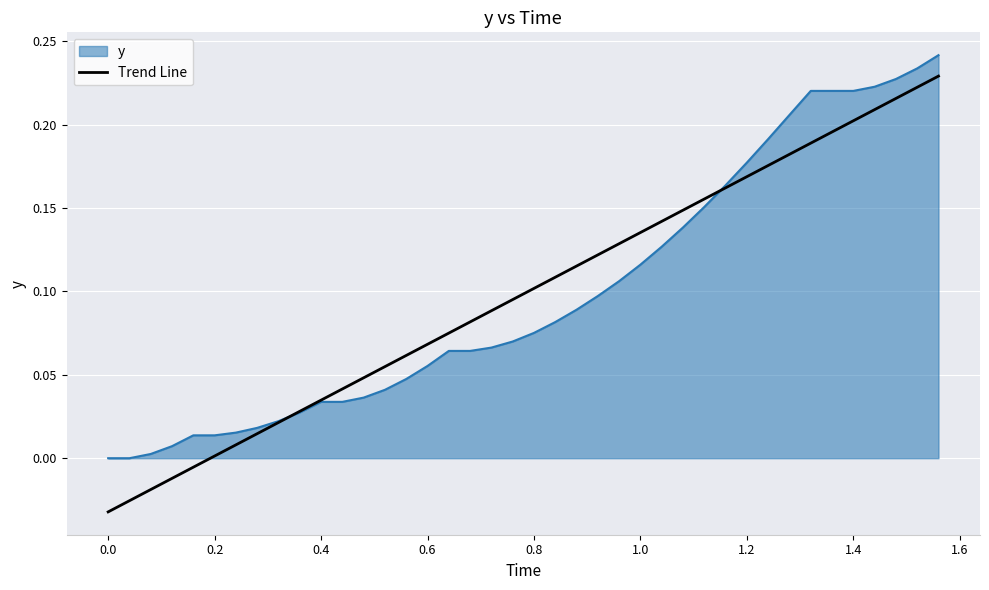

List the series in order of their peak value, highest first.

y, Trend Line